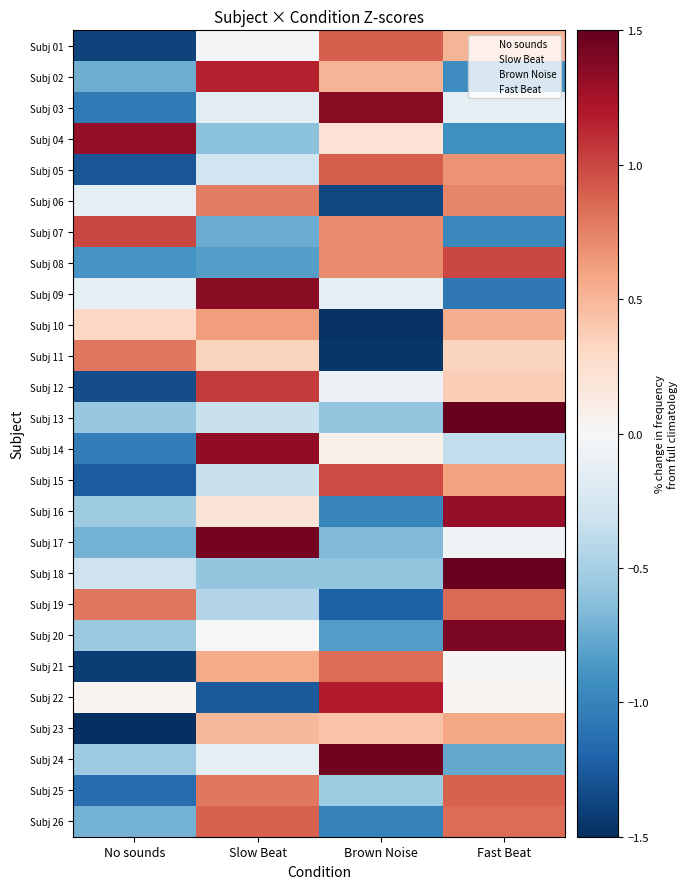

At how many categories does at least one series exceed -1?

4